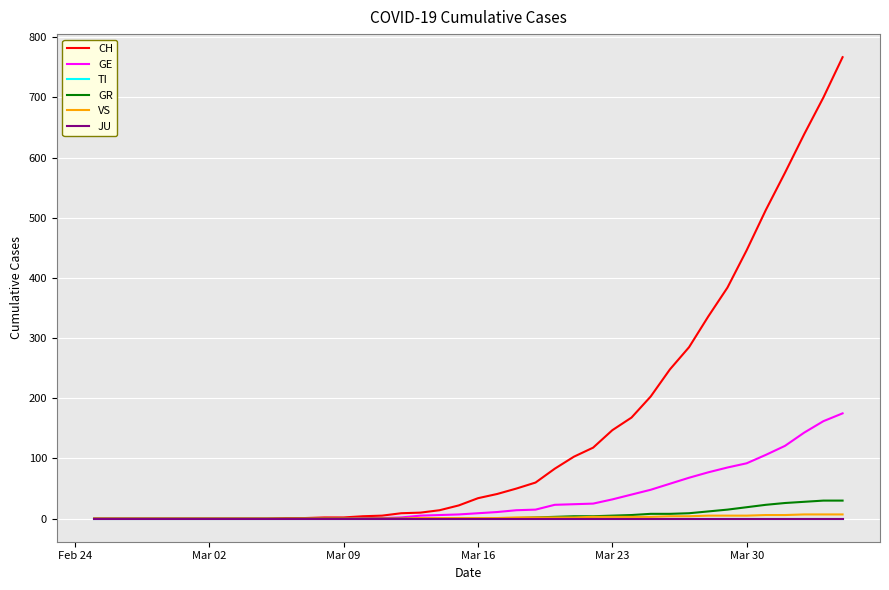

What is the sum of all GR values?

235